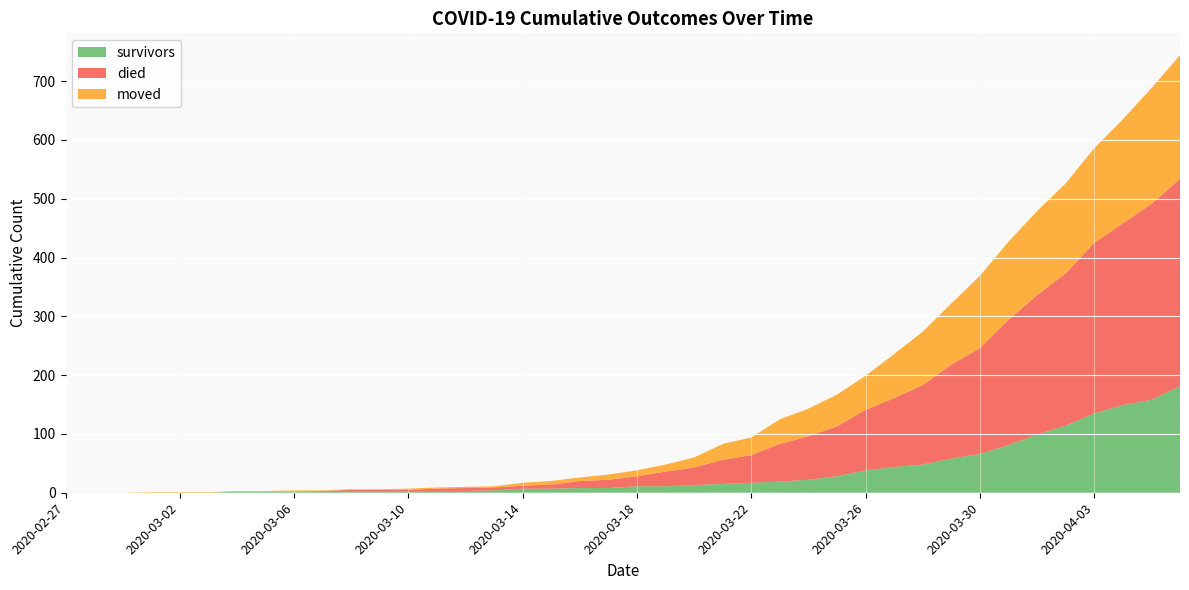

Reading left to right, extract all data points from this chart.

survivors: 2020-02-27=0	2020-02-28=0	2020-02-29=0	2020-03-01=0	2020-03-02=0	2020-03-03=0	2020-03-04=2	2020-03-05=2	2020-03-06=2	2020-03-07=3	2020-03-08=3	2020-03-09=3	2020-03-10=3	2020-03-11=3	2020-03-12=3	2020-03-13=4	2020-03-14=7	2020-03-15=7	2020-03-16=8	2020-03-17=8	2020-03-18=11	2020-03-19=11	2020-03-20=13	2020-03-21=15	2020-03-22=17	2020-03-23=19	2020-03-24=22	2020-03-25=28	2020-03-26=38	2020-03-27=44	2020-03-28=48	2020-03-29=58	2020-03-30=66	2020-03-31=81	2020-04-01=99	2020-04-02=114	2020-04-03=135	2020-04-04=149	2020-04-05=158	2020-04-06=181
died: 2020-02-27=0	2020-02-28=0	2020-02-29=0	2020-03-01=0	2020-03-02=0	2020-03-03=0	2020-03-04=0	2020-03-05=0	2020-03-06=0	2020-03-07=0	2020-03-08=2	2020-03-09=2	2020-03-10=2	2020-03-11=4	2020-03-12=5	2020-03-13=5	2020-03-14=5	2020-03-15=7	2020-03-16=12	2020-03-17=14	2020-03-18=17	2020-03-19=25	2020-03-20=30	2020-03-21=41	2020-03-22=47	2020-03-23=64	2020-03-24=74	2020-03-25=85	2020-03-26=103	2020-03-27=117	2020-03-28=135	2020-03-29=160	2020-03-30=180	2020-03-31=213	2020-04-01=237	2020-04-02=259	2020-04-03=290	2020-04-04=309	2020-04-05=333	2020-04-06=353
moved: 2020-02-27=0	2020-02-28=0	2020-02-29=0	2020-03-01=1	2020-03-02=1	2020-03-03=1	2020-03-04=1	2020-03-05=1	2020-03-06=2	2020-03-07=1	2020-03-08=1	2020-03-09=1	2020-03-10=2	2020-03-11=2	2020-03-12=2	2020-03-13=2	2020-03-14=5	2020-03-15=6	2020-03-16=6	2020-03-17=9	2020-03-18=10	2020-03-19=12	2020-03-20=17	2020-03-21=27	2020-03-22=30	2020-03-23=42	2020-03-24=47	2020-03-25=54	2020-03-26=58	2020-03-27=75	2020-03-28=91	2020-03-29=104	2020-03-30=123	2020-03-31=133	2020-04-01=143	2020-04-02=153	2020-04-03=161	2020-04-04=177	2020-04-05=197	2020-04-06=210